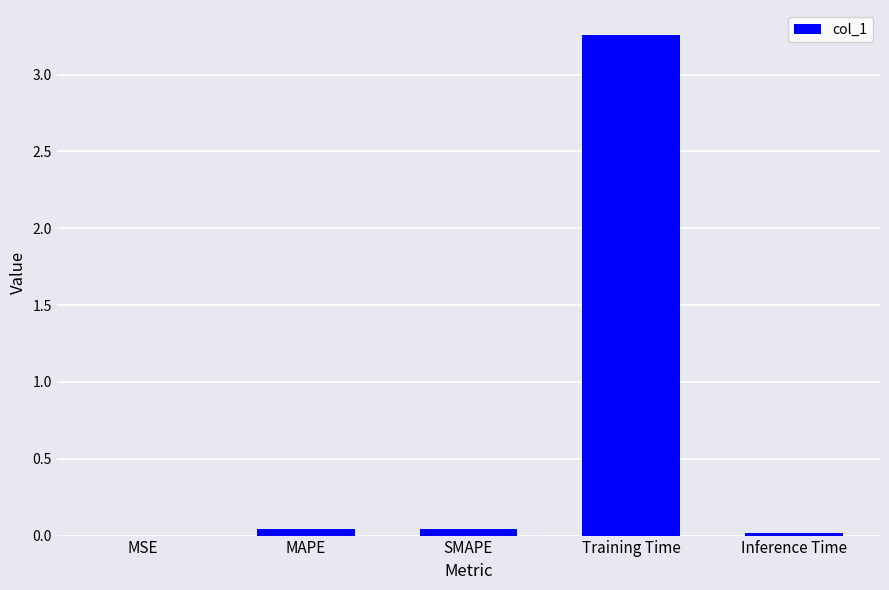

Which label corresponds to the largest value in the chart?

Training Time